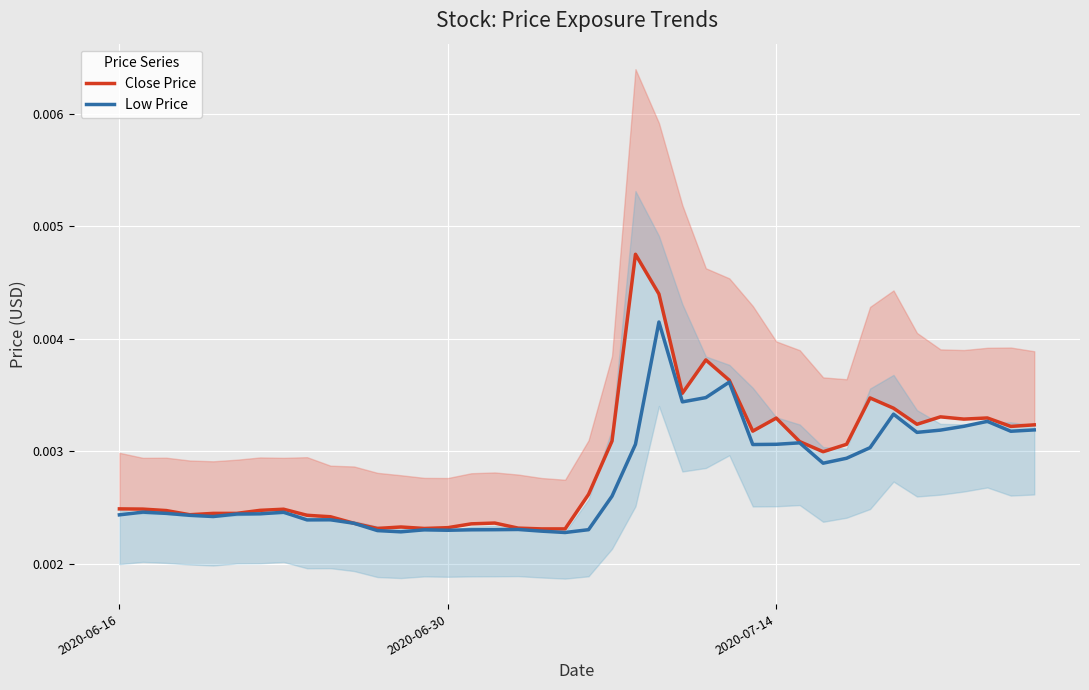

Which series has the widest spread of values?

Close Price